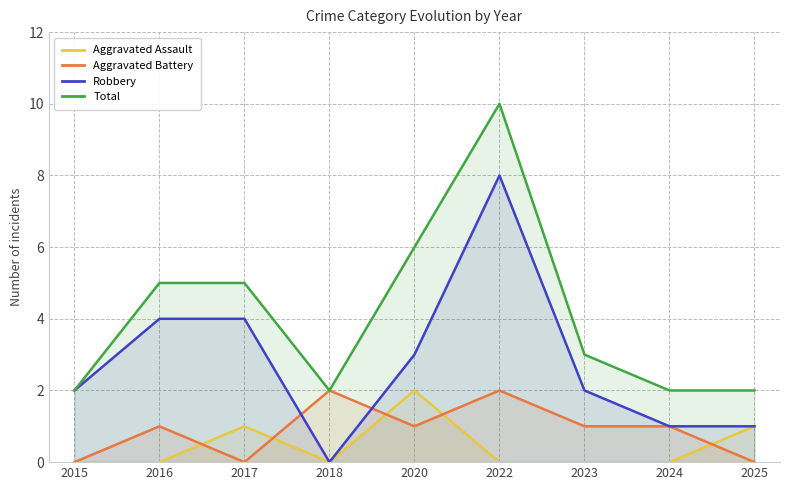

Reading left to right, list all the values displayed in this chart.

Aggravated Assault: 2015=0	2016=0	2017=1	2018=0	2020=2	2022=0	2023=0	2024=0	2025=1
Aggravated Battery: 2015=0	2016=1	2017=0	2018=2	2020=1	2022=2	2023=1	2024=1	2025=0
Robbery: 2015=2	2016=4	2017=4	2018=0	2020=3	2022=8	2023=2	2024=1	2025=1
Total: 2015=2	2016=5	2017=5	2018=2	2020=6	2022=10	2023=3	2024=2	2025=2